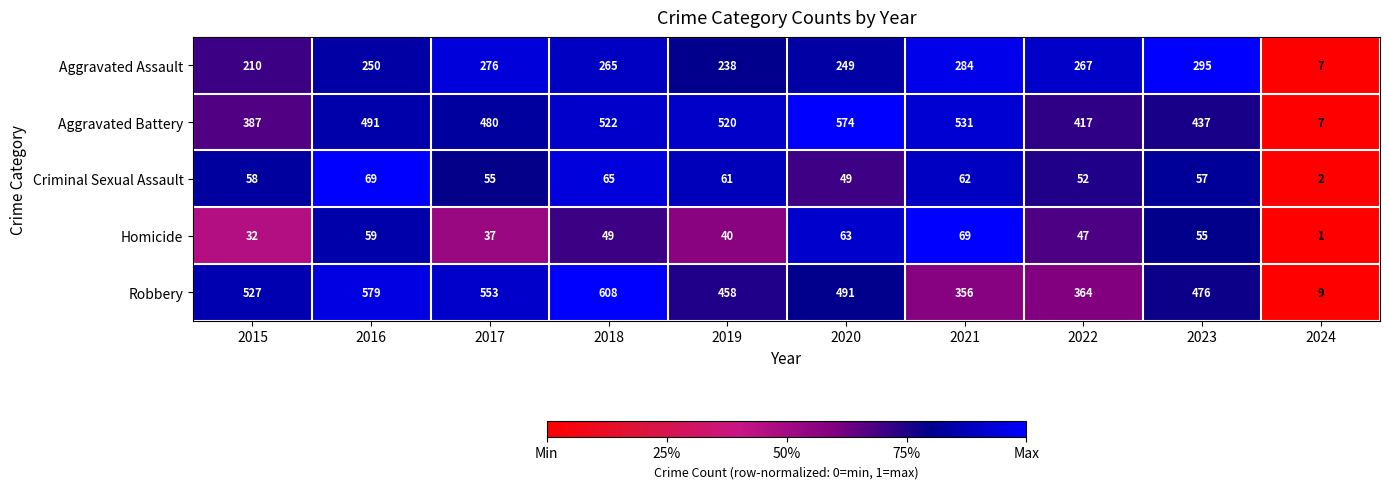

The Aggravated Assault series shows 238 at 2019. True or false?

True